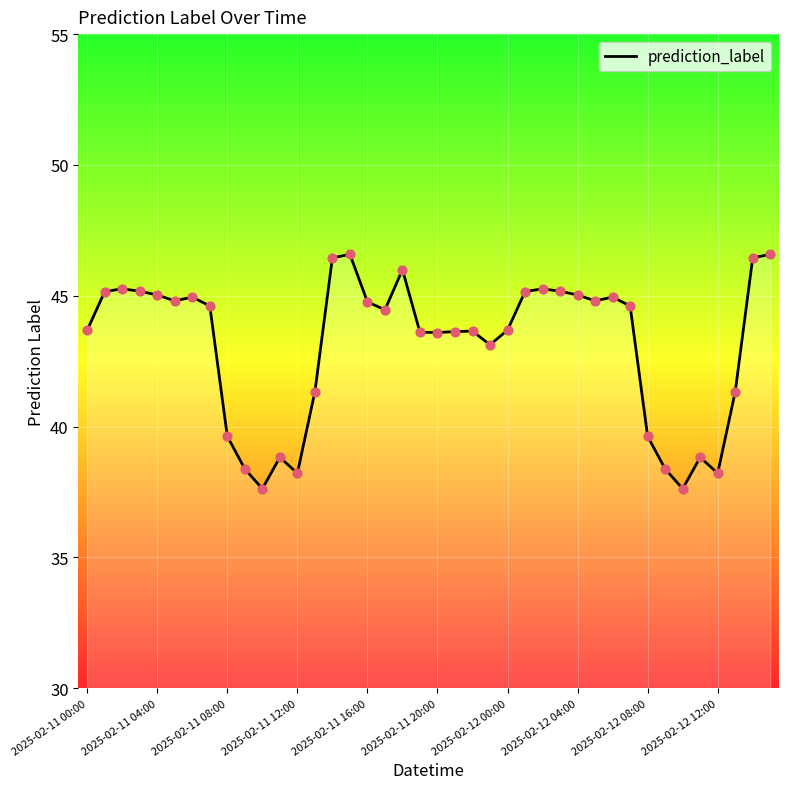

What is the greatest value displayed?

46.6